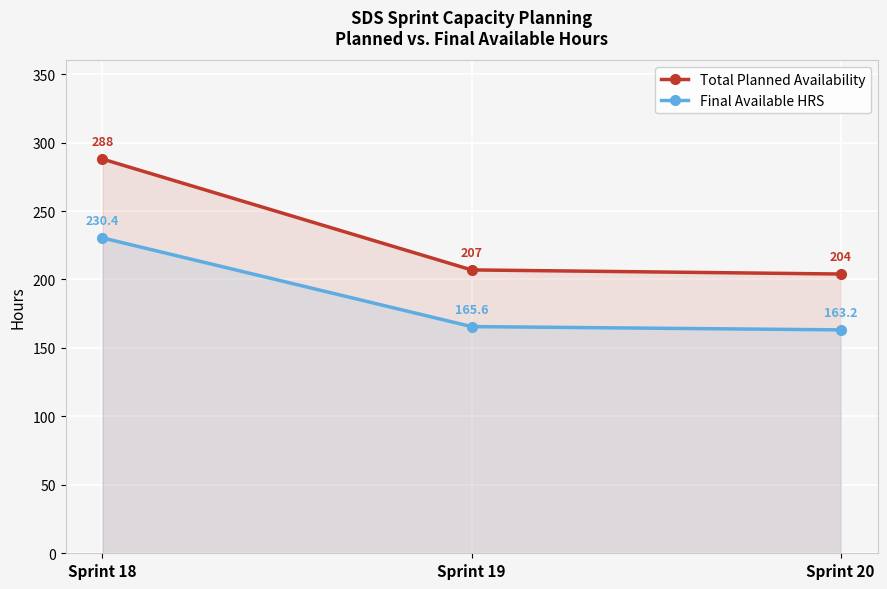

What are all the series names shown in the legend?

Total Planned Availability, Final Available HRS